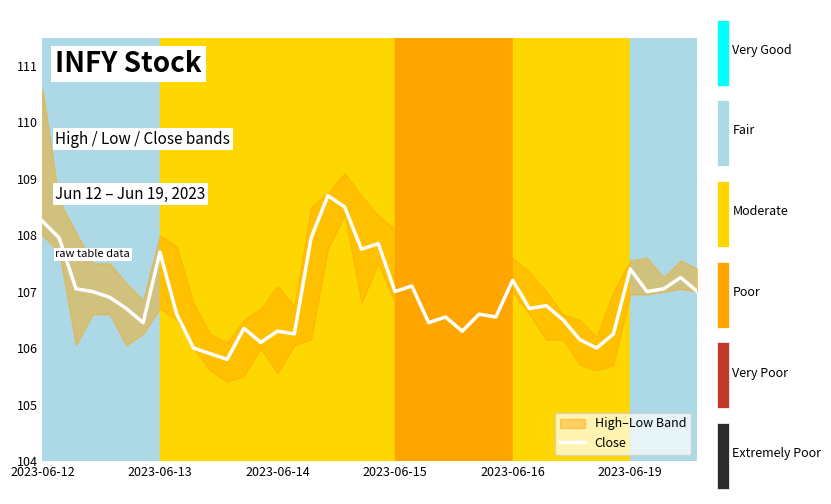

How many data points are less than 106?

2